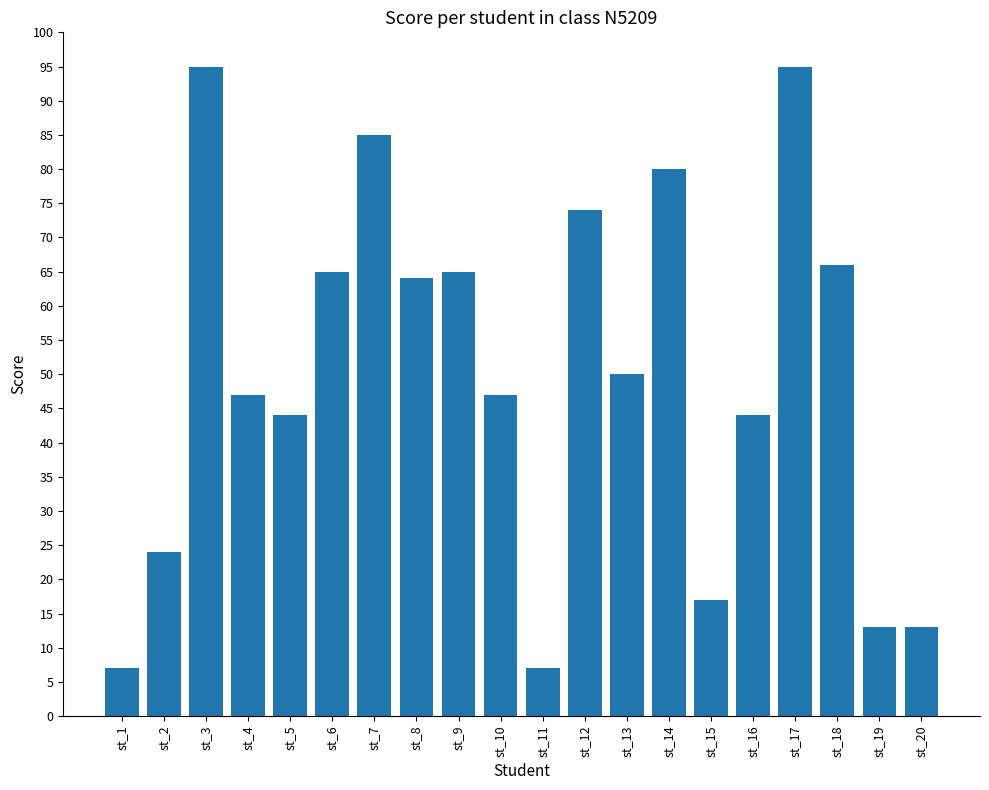

What value does the data have at st_20?

13